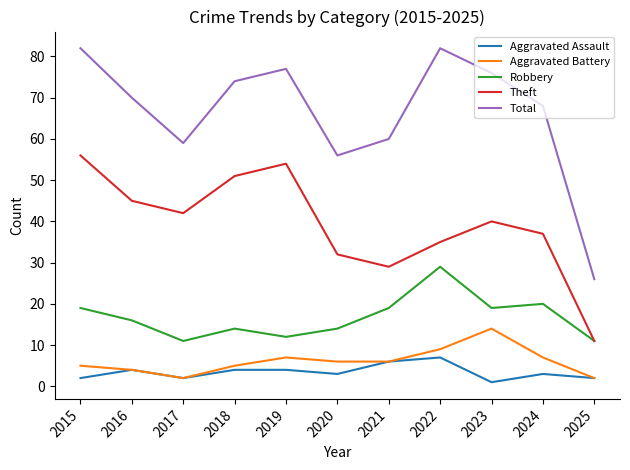

How many interior local valleys does the Theft series have?

2